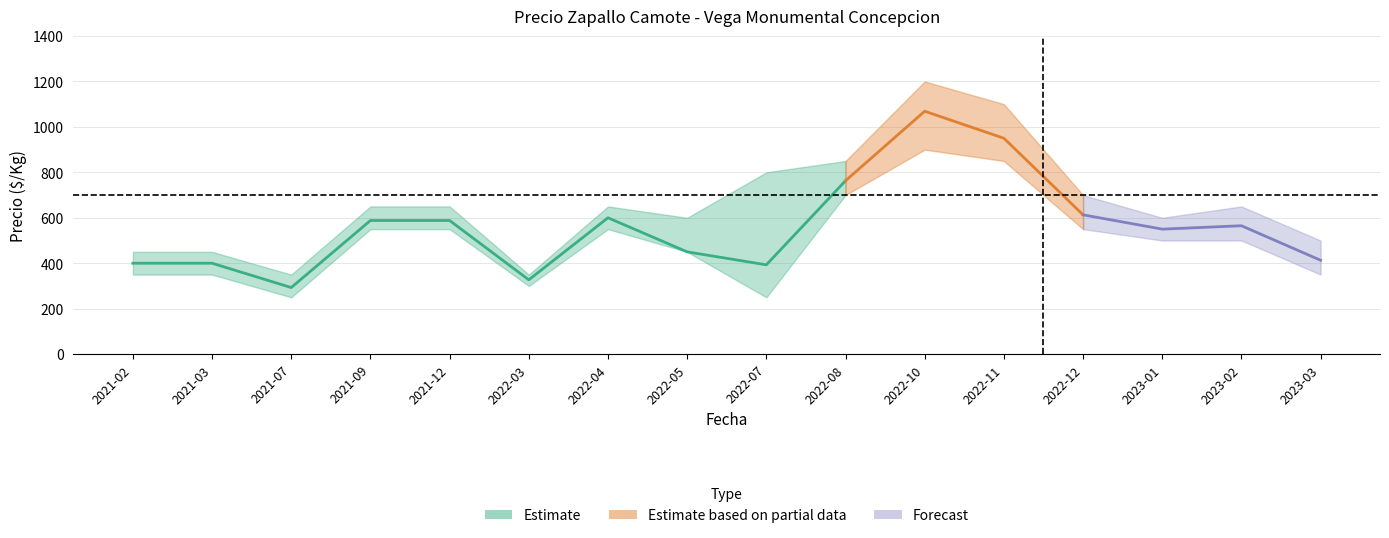

List the labels in order of Precio minimo value, largest first.

2022-10, 2022-11, 2022-08, 2021-09, 2021-12, 2022-04, 2022-12, 2023-01, 2023-02, 2022-05, 2021-02, 2021-03, 2023-03, 2022-03, 2021-07, 2022-07